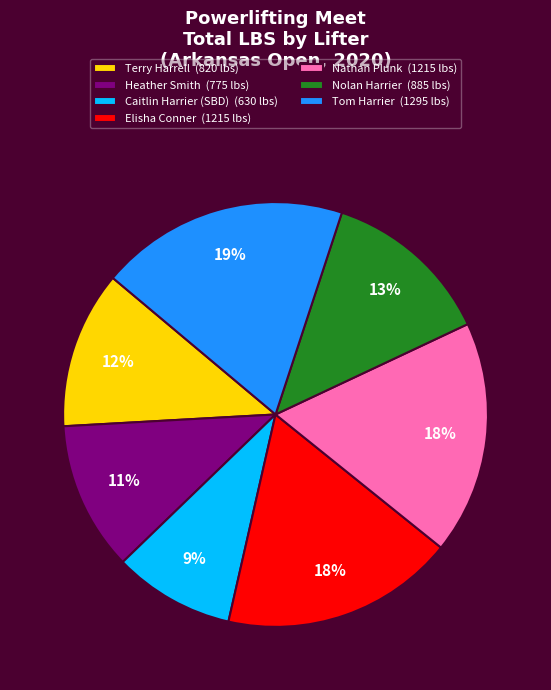

Which category has the biggest portion of the pie?

Tom Harrier